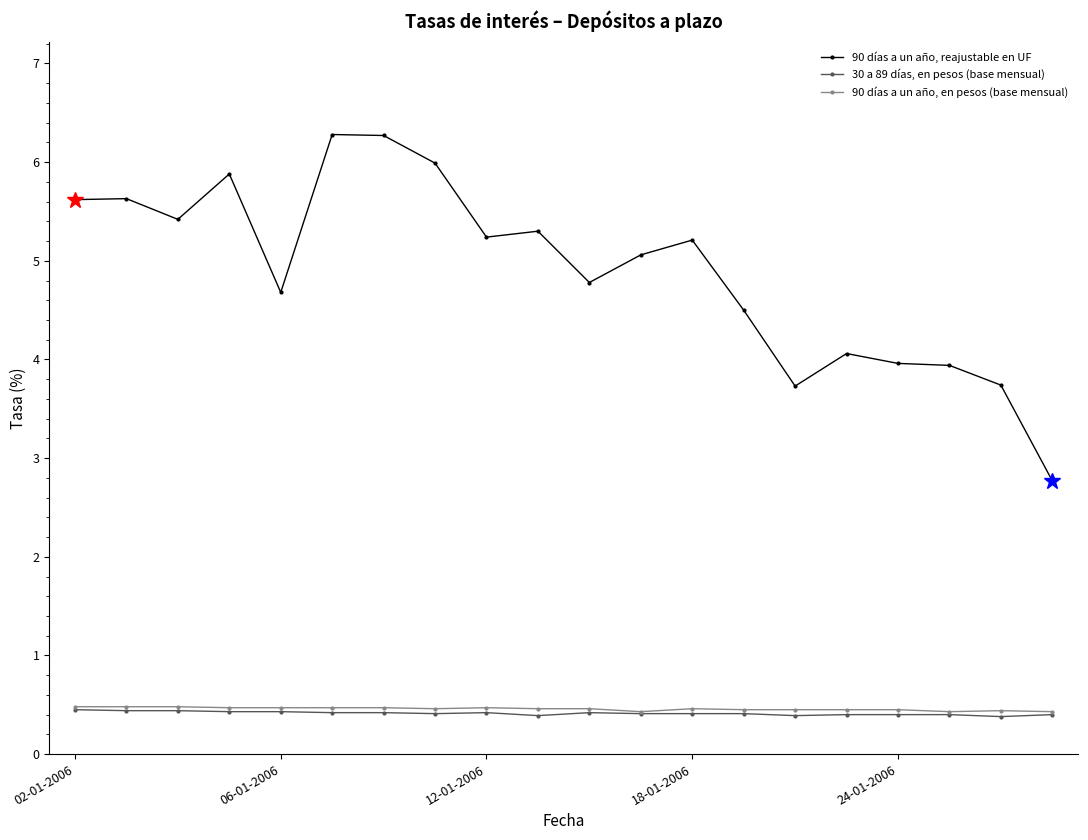

What is the lowest value of the 90 días a un año, reajustable en UF series?

2.8